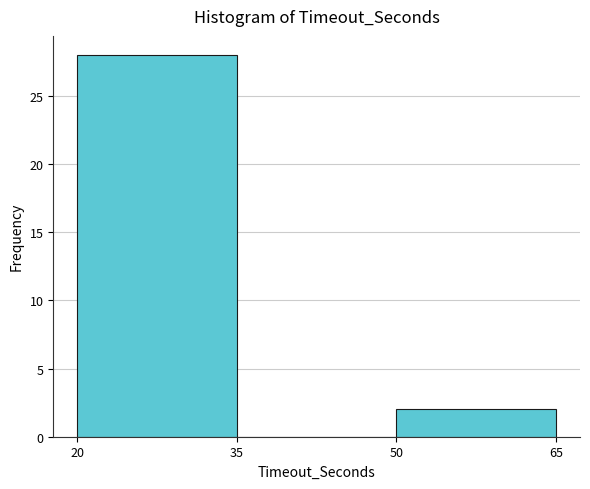

How tall is the bar that spans 50 to 65 on the x-axis? The values are not printed on the chart, so give them approximately, as read against the axis.

2